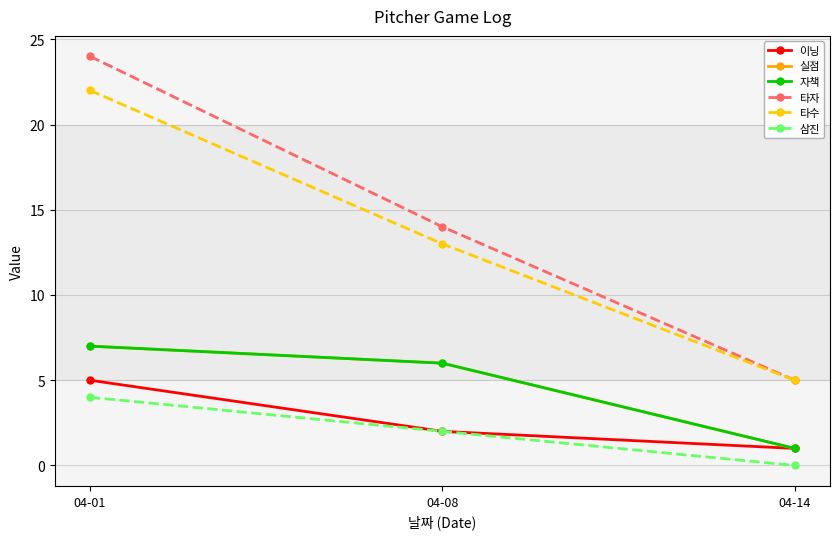

At which category does the chart reach its minimum across all series?

04-14